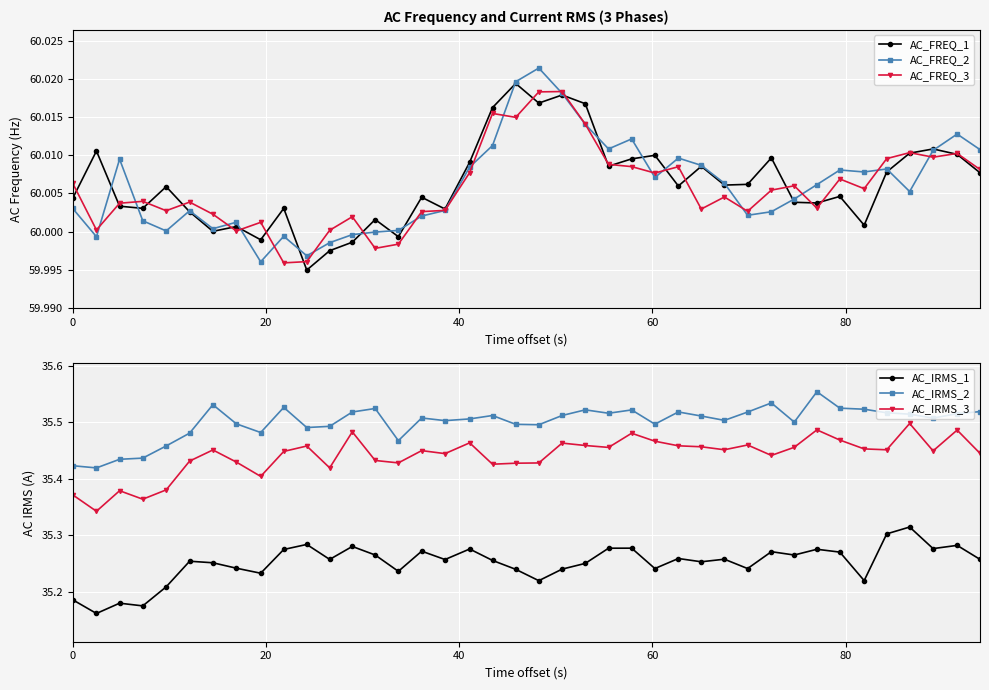

True or false: AC_FREQ_1 has more than 0 interior local peaks.

True